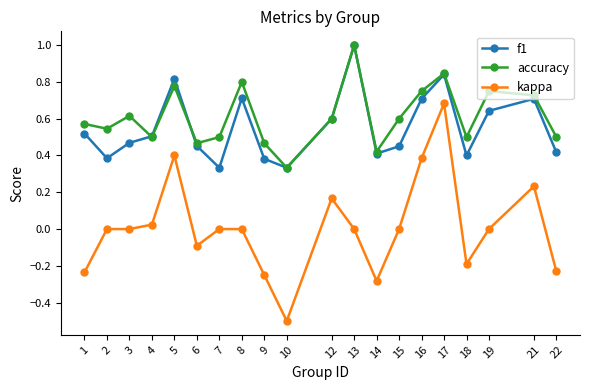

Which series changed the most between 8 and 17?

kappa